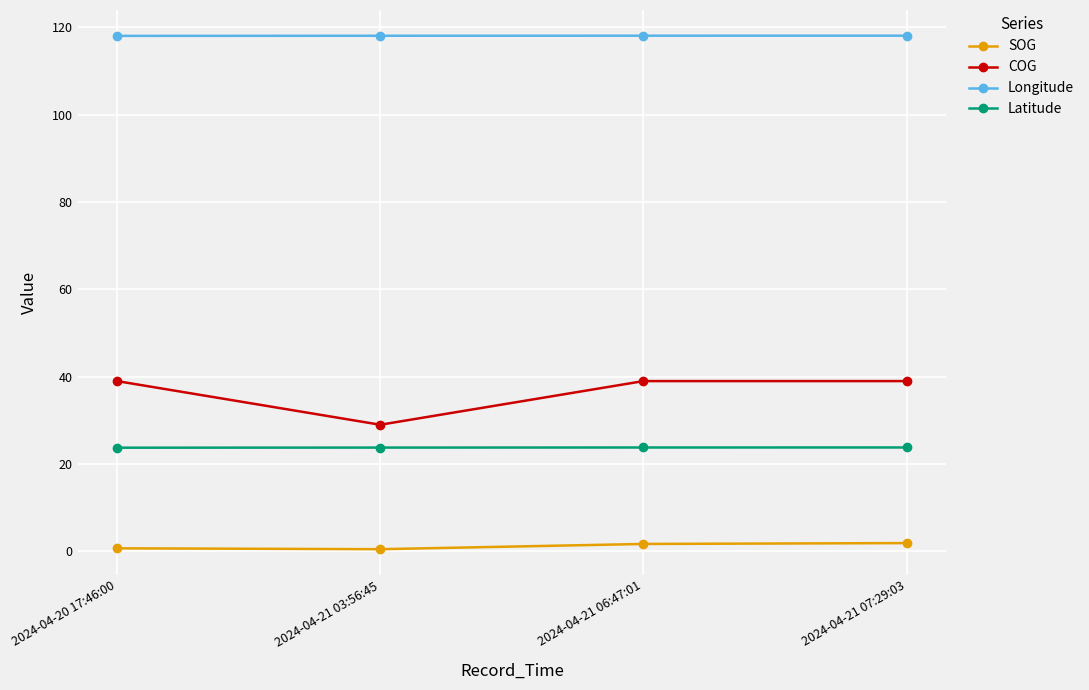

What is the value of the COG point at the 1st from the left?

39.0